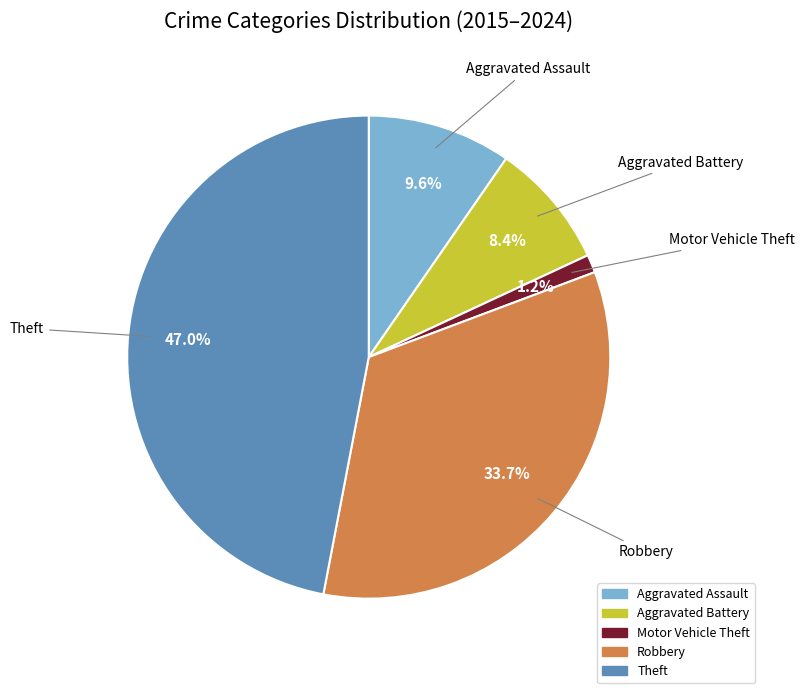

Rank the categories by value from highest to lowest.

Theft, Robbery, Aggravated Assault, Aggravated Battery, Motor Vehicle Theft